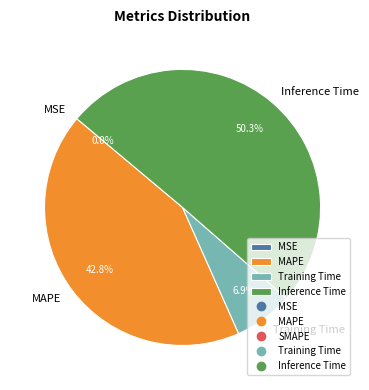

Is there a majority slice in this chart?

Yes